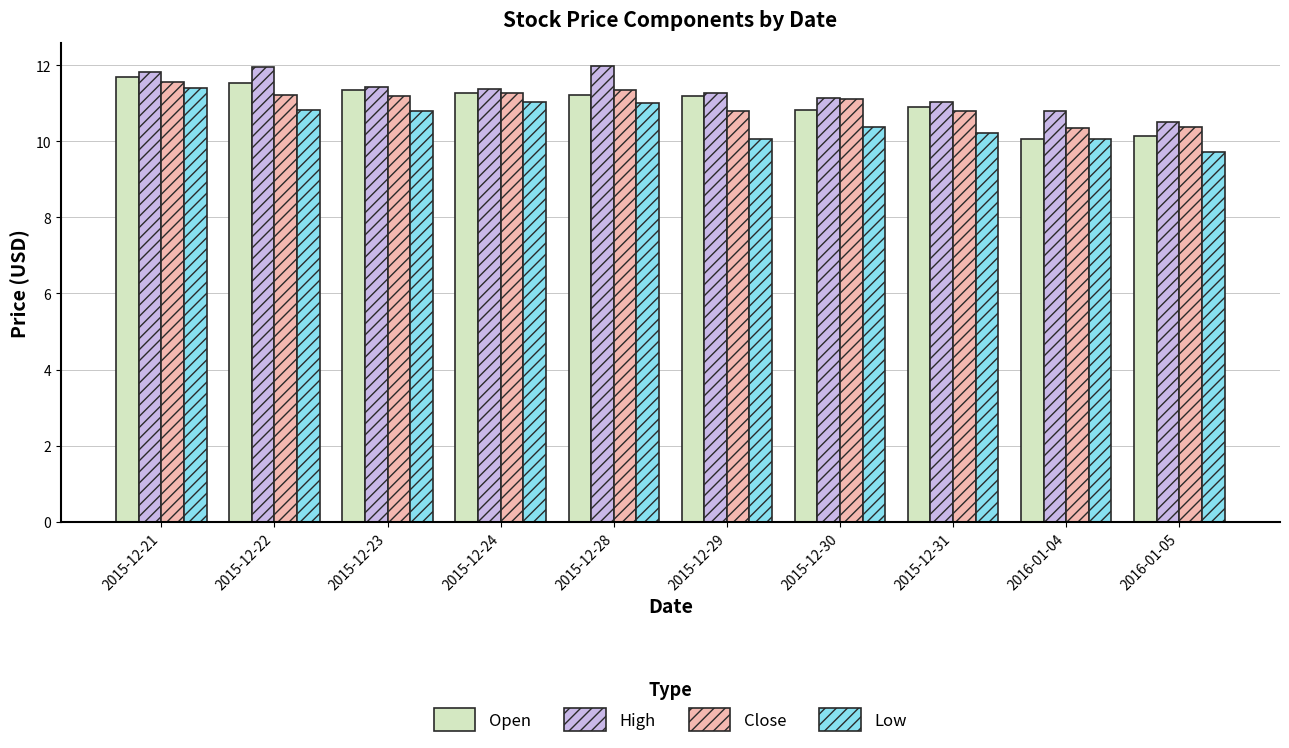

Which category has the lowest value across all series?

2016-01-05